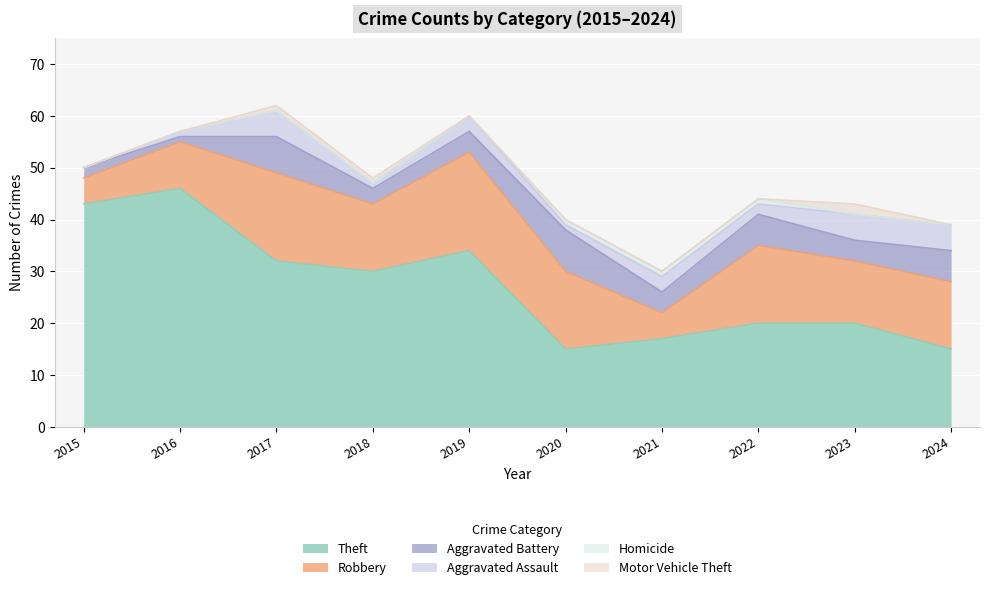

True or false: Aggravated Assault and Robbery cross at least once.

False